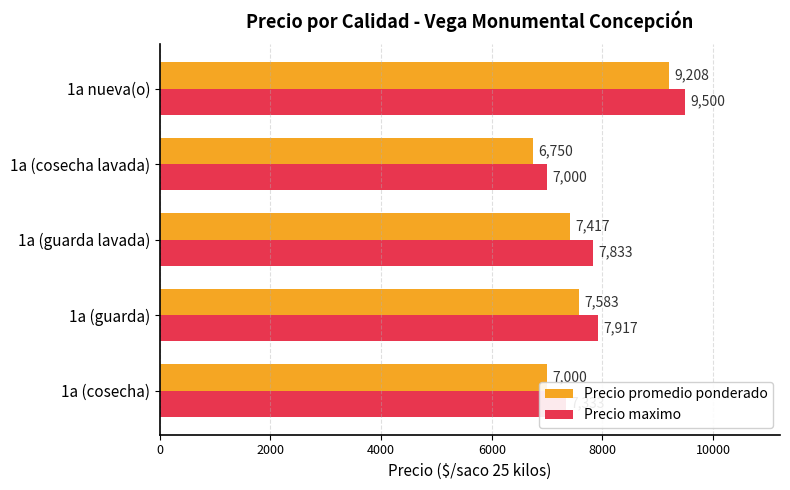

What is the difference between the second highest and second lowest values in the Precio promedio ponderado series?

583